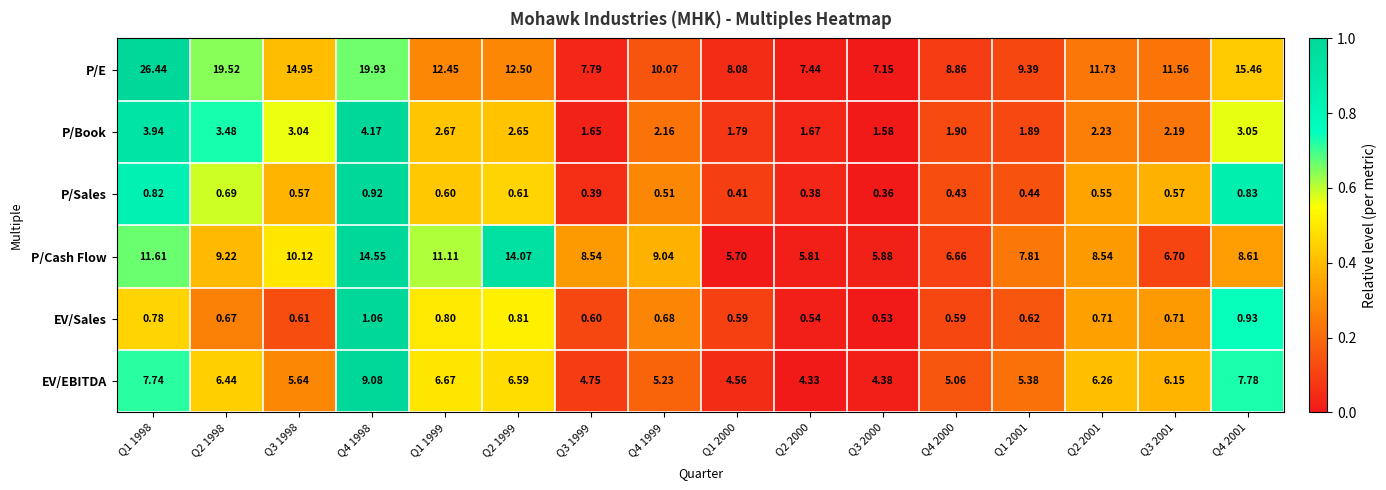

Is the value of EV/EBITDA at Q1 1998 greater than the value of P/Sales at Q1 2001?

Yes